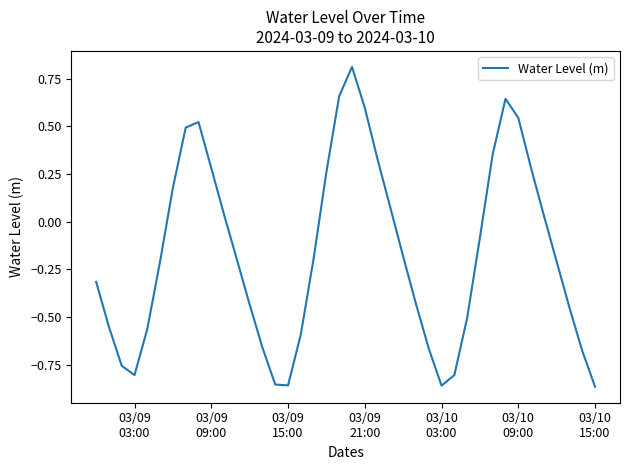

Count the number of values greater than 0.

16